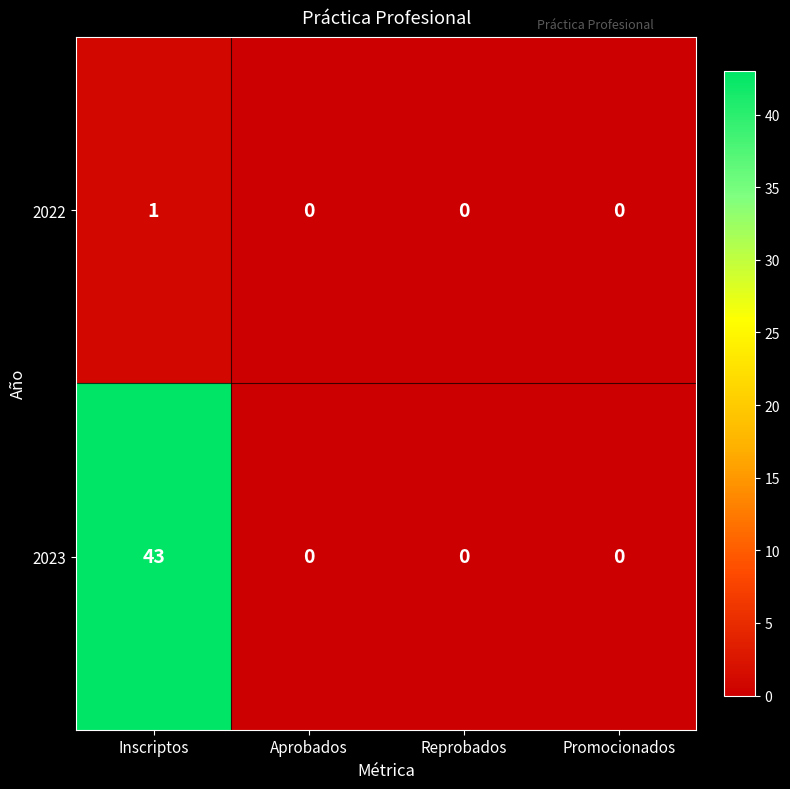

How many positive values does the 2023 series have?

1